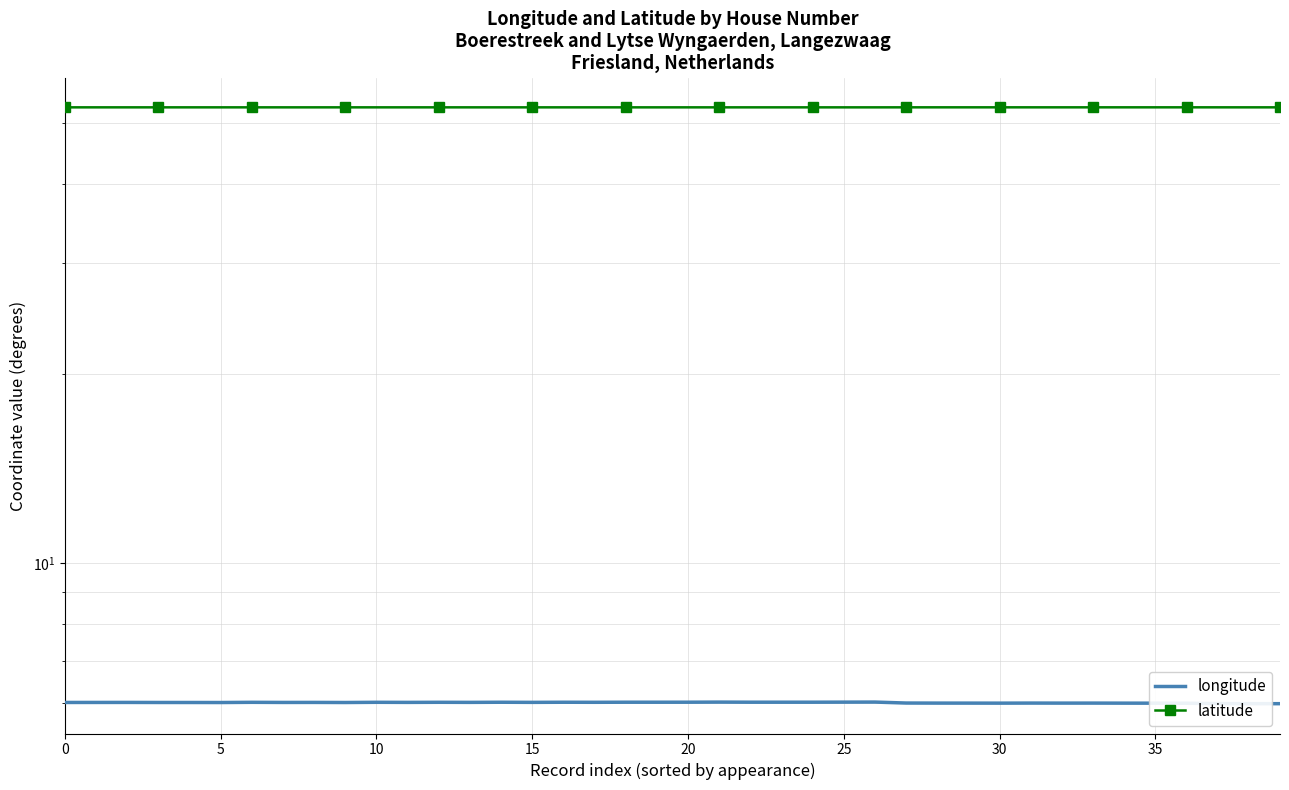

What are all the series names shown in the legend?

longitude, latitude